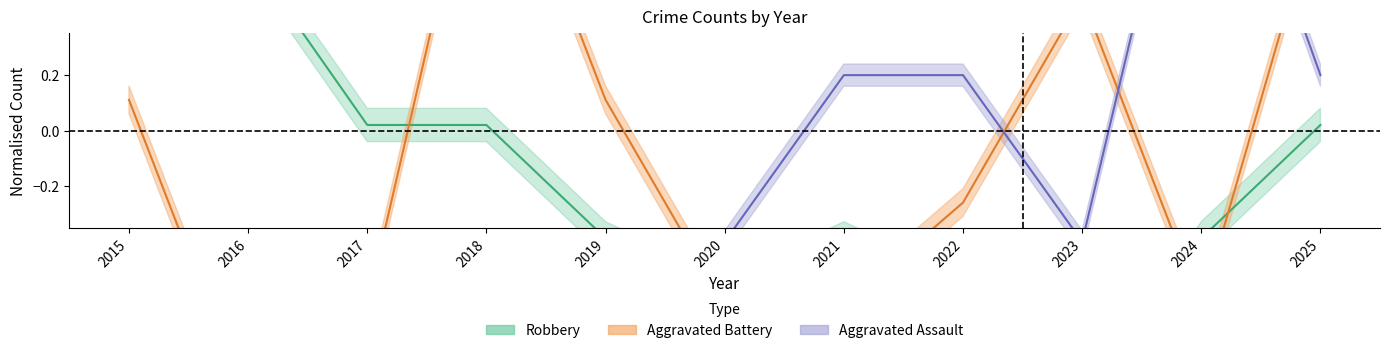

What is the sum of all Aggravated Assault values?

-2.0